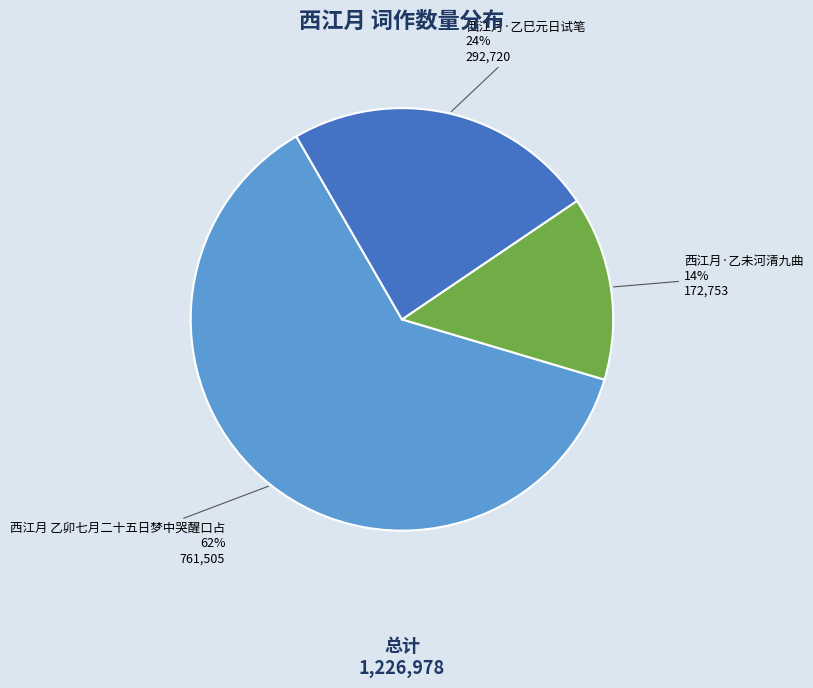

Combined, do 西江月·乙巳元日试笔 and 西江月·乙未河清九曲 account for over 50%?

No